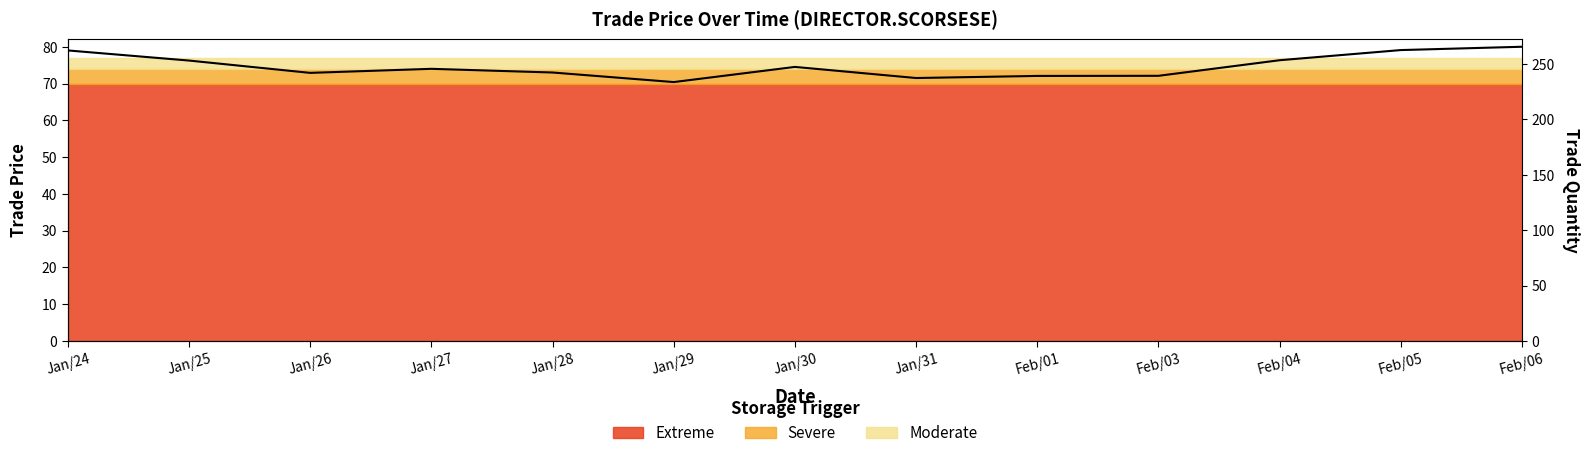

Reading left to right, list all the values displayed in this chart.

79.0	76.2	72.9	74.0	73.0	70.4	74.5	71.5	72.1	72.1	76.3	79.1	80.0